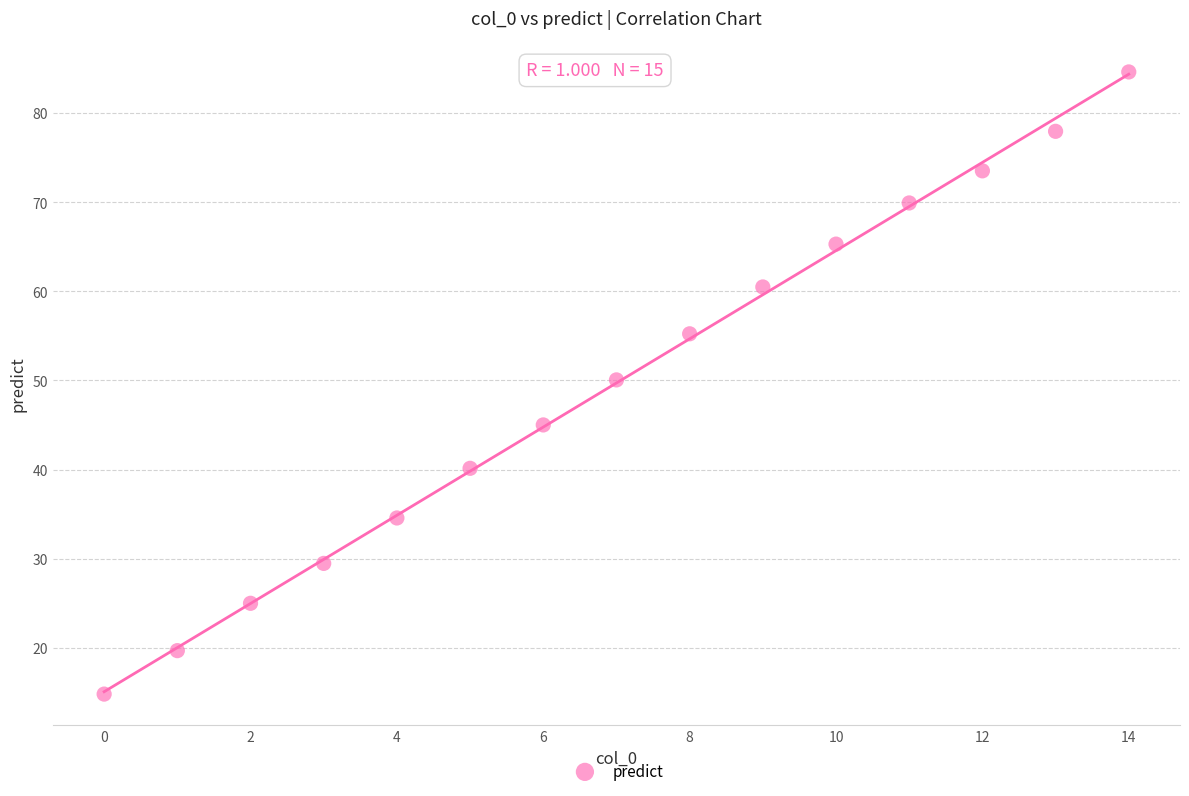

What is the range of Y values (max minus min)?

69.8